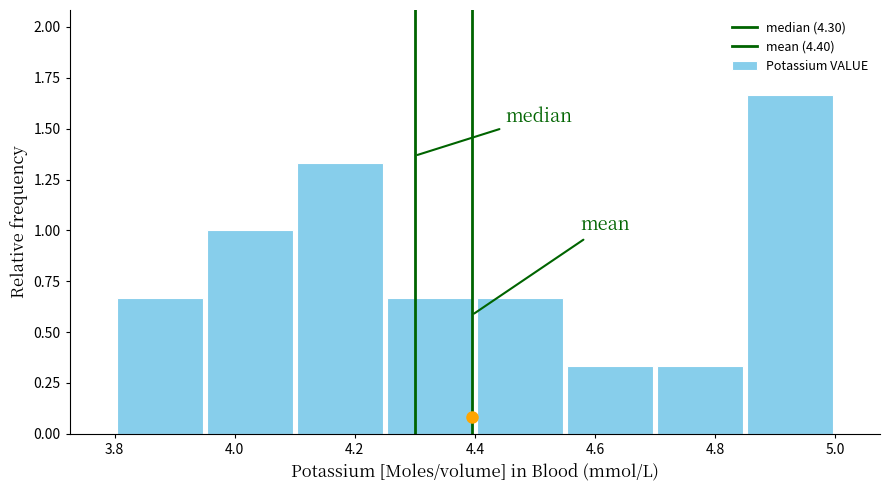

Which range on the x-axis has the tallest bar?

4.85 to 5.00